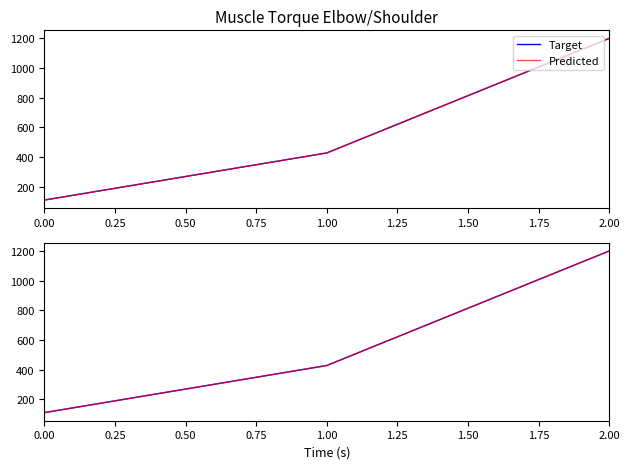

Between 0.00 and 2.00, which is larger?

2.00